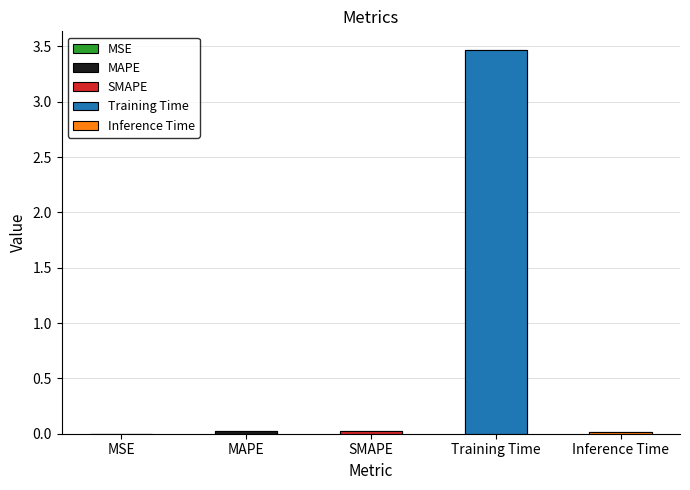

Which category has the highest value across all series?

Training Time